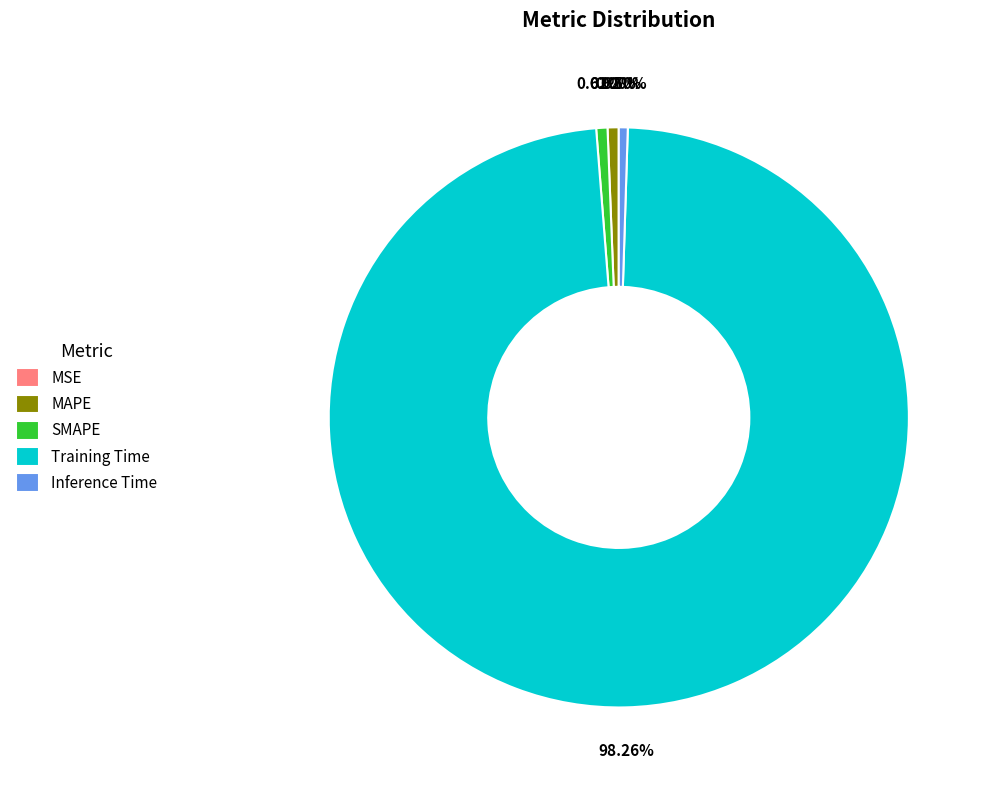

What is the largest slice in the pie chart?

Training Time